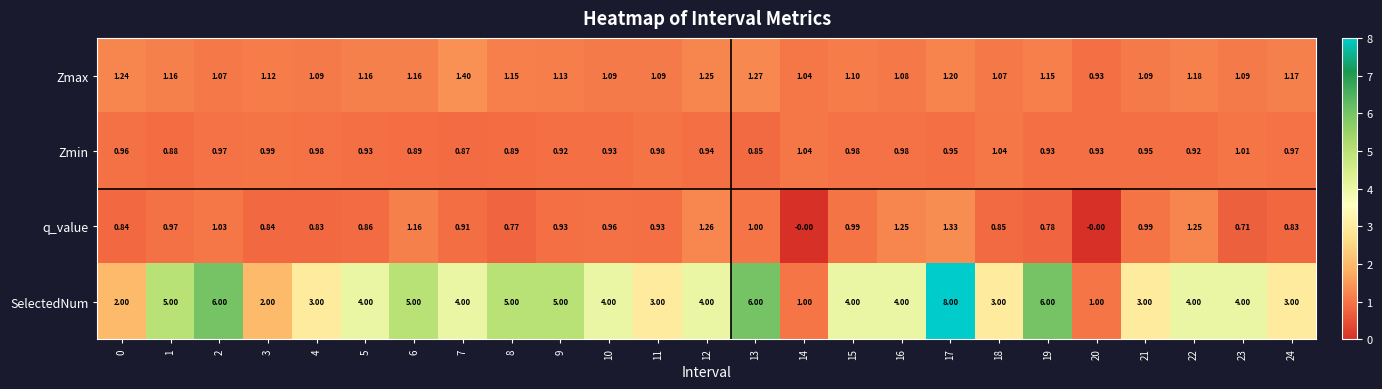

At how many categories does at least one series exceed 0?

25